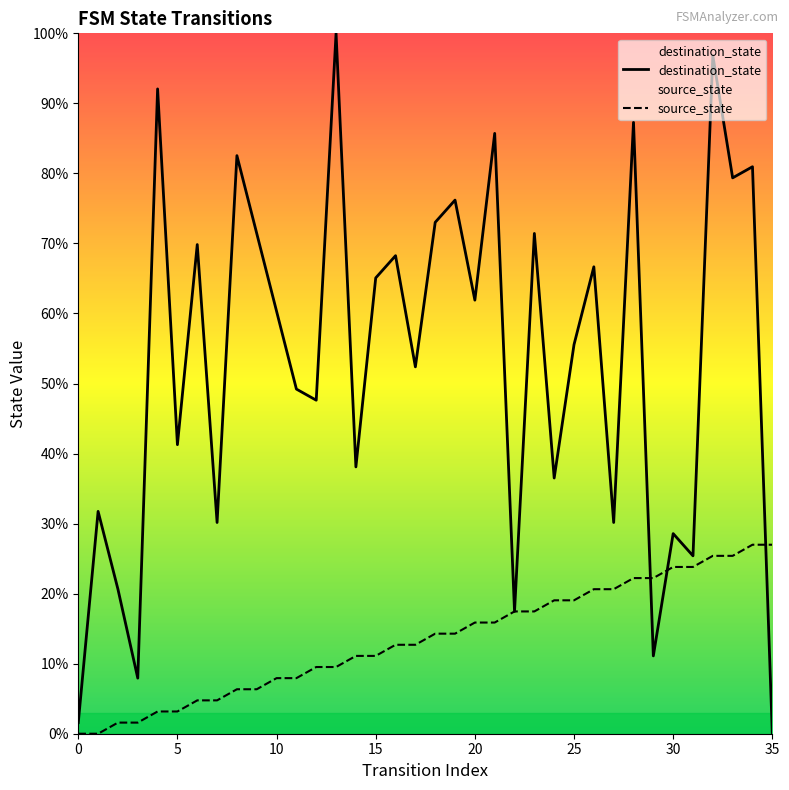

Is it true that source_state equals 2.1 at 6?

False